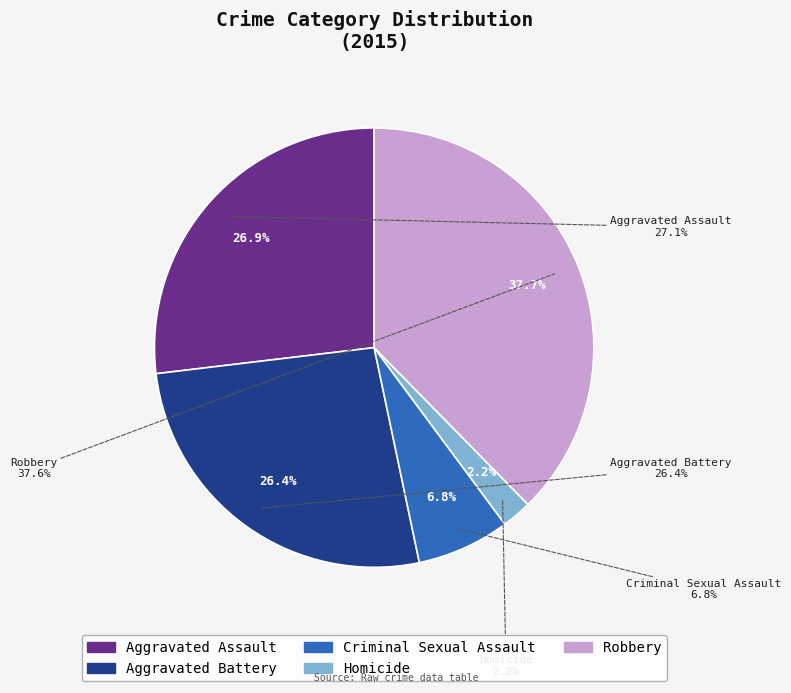

The Aggravated Battery slice represents 32% of the pie. True or false?

False